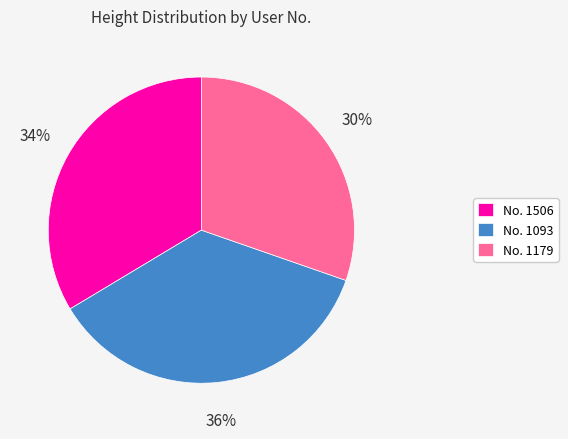

Combined, do No. 1179 and No. 1093 account for over 50%?

Yes